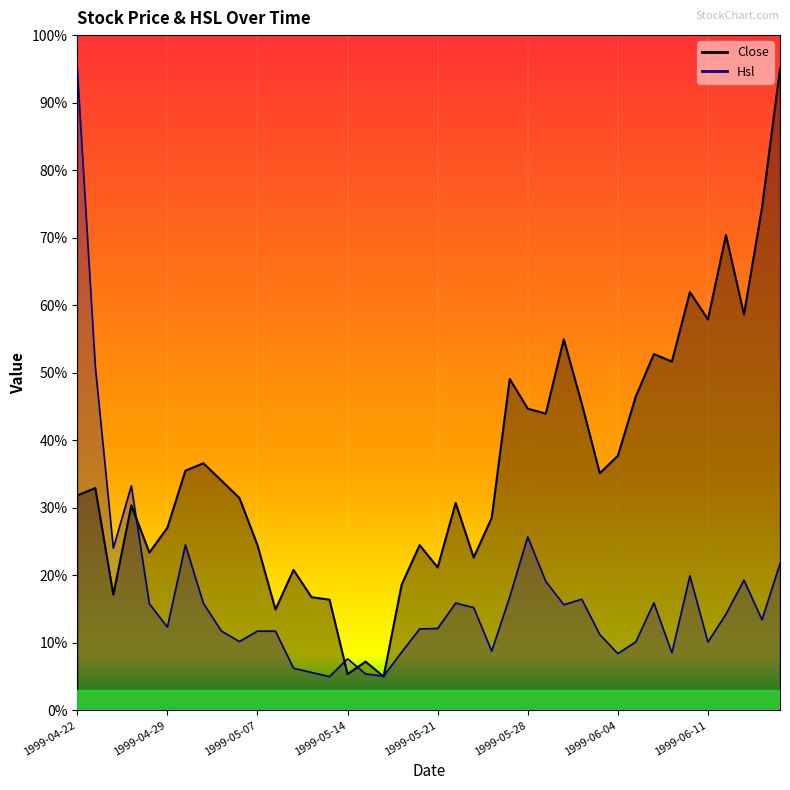

What is the value of the Hsl point at the 4th from the left?

33.2